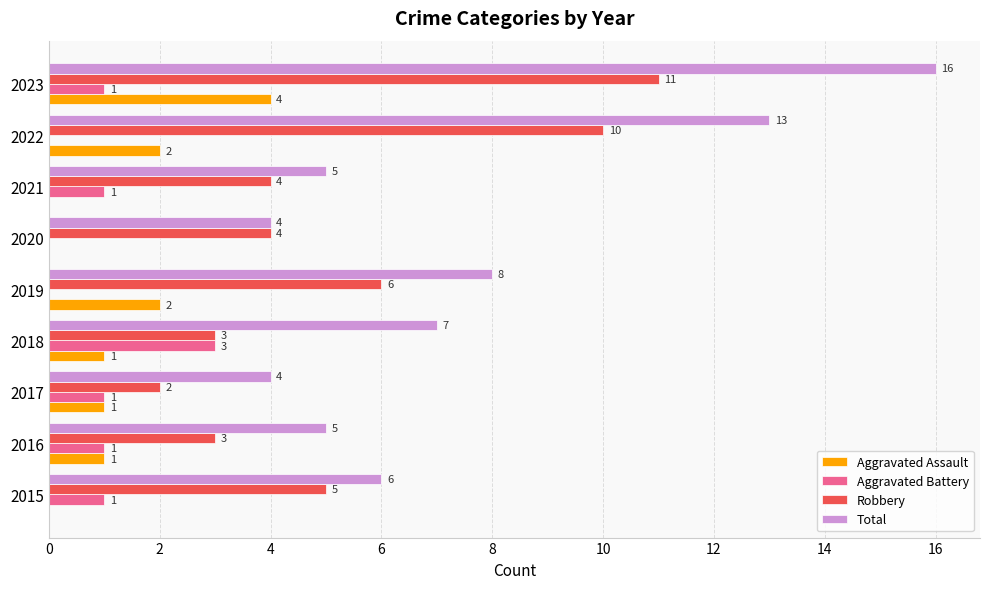

Which category has the highest value in the Robbery series?

2023